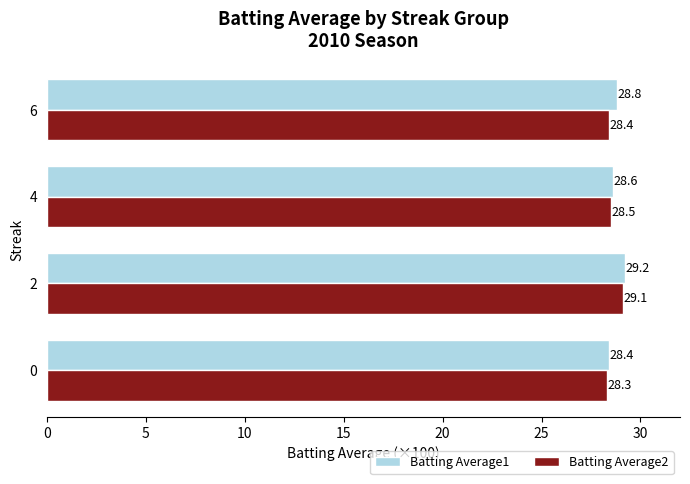

At which category is the sum across all series the highest?

2